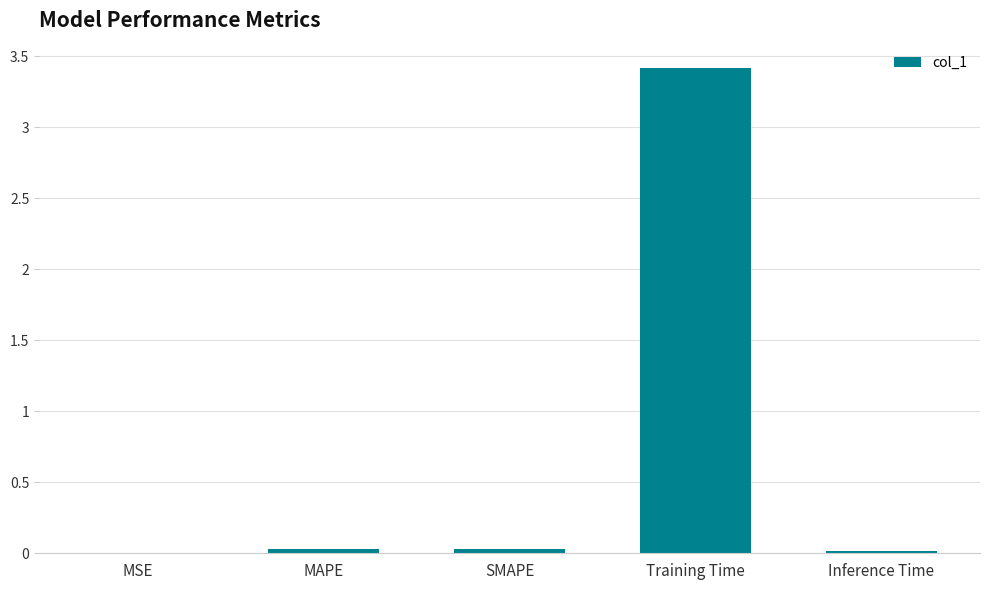

What is the sum of all values?

3.5